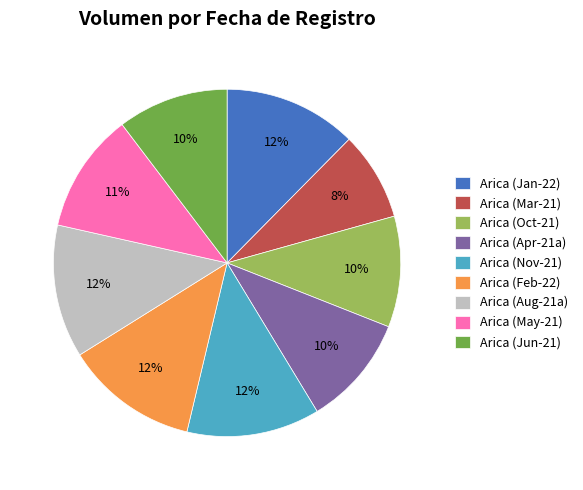

Approximately how many times larger is the value at Arica (Oct-21) compared to Arica (Apr-21a)?

1.0